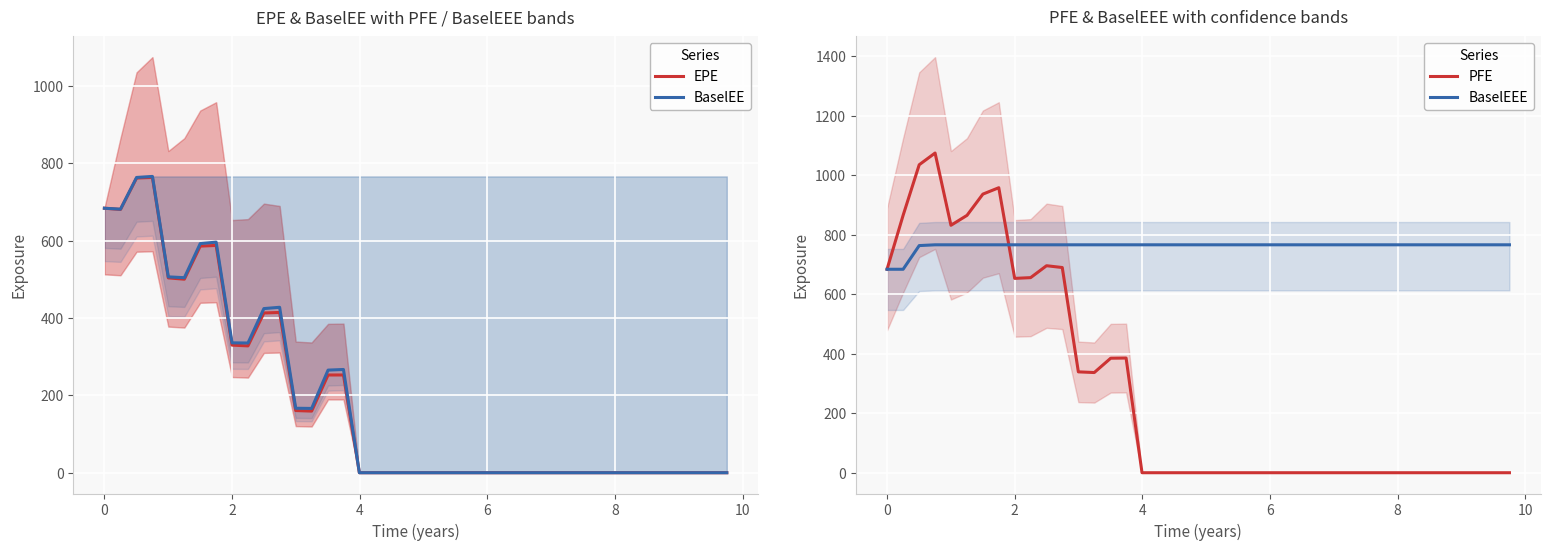

What is the maximum value for BaselEEE?

766.2